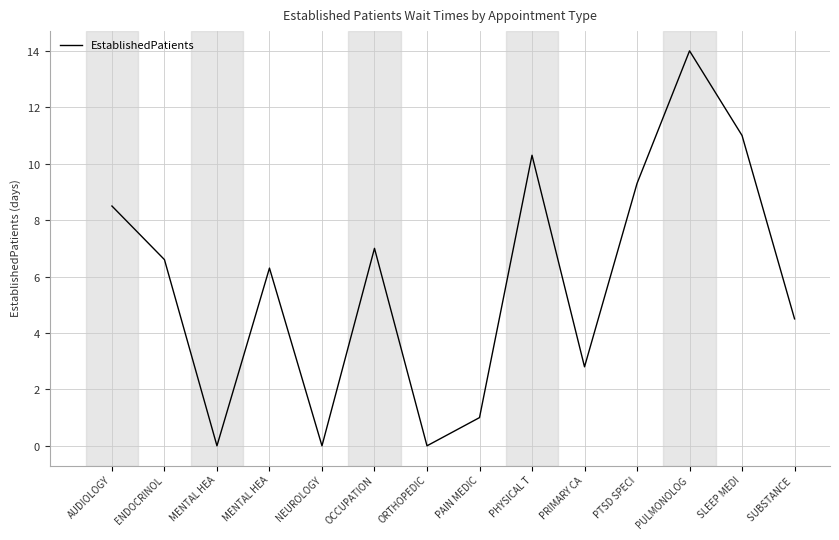

Does the chart have visible grid lines?

Yes